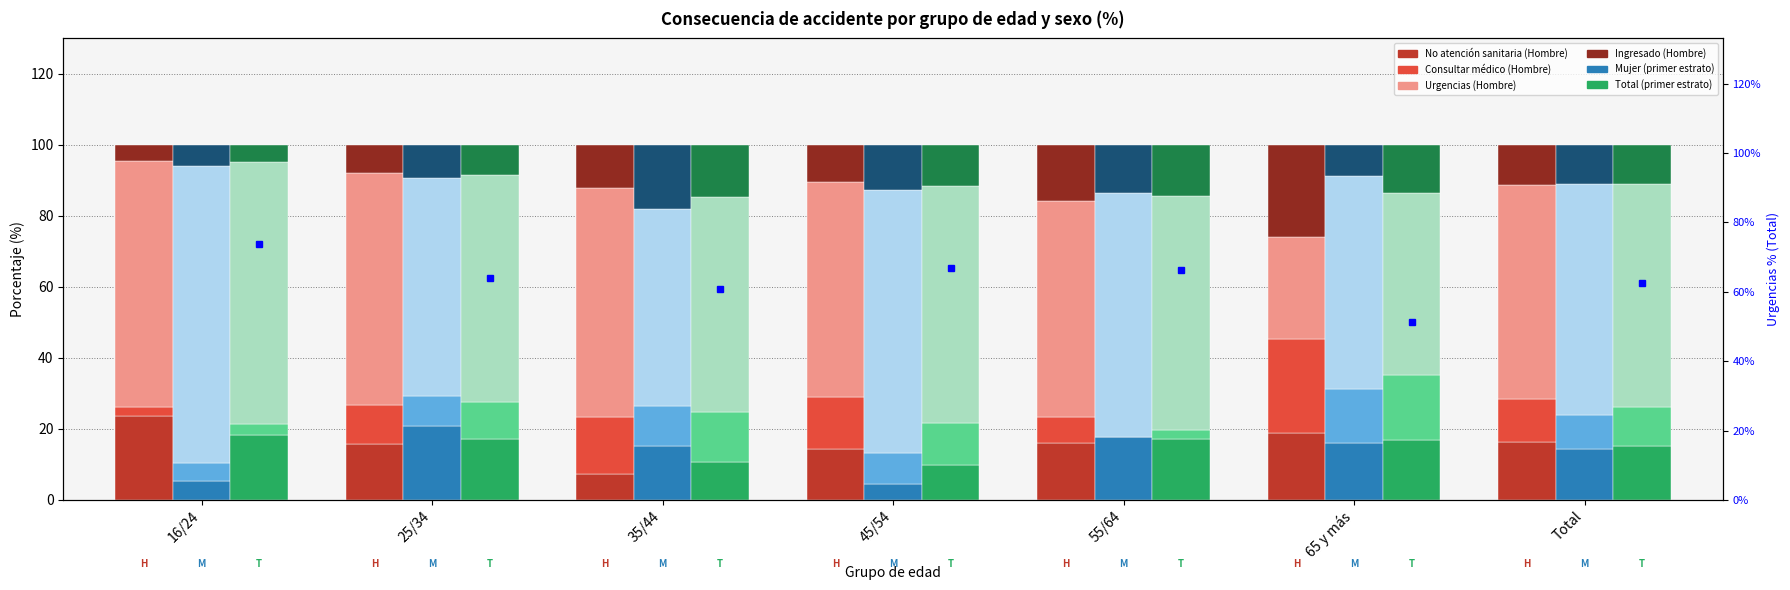

What is the approximate value of Urgencias (Hombre) at 65 y más?

28.7